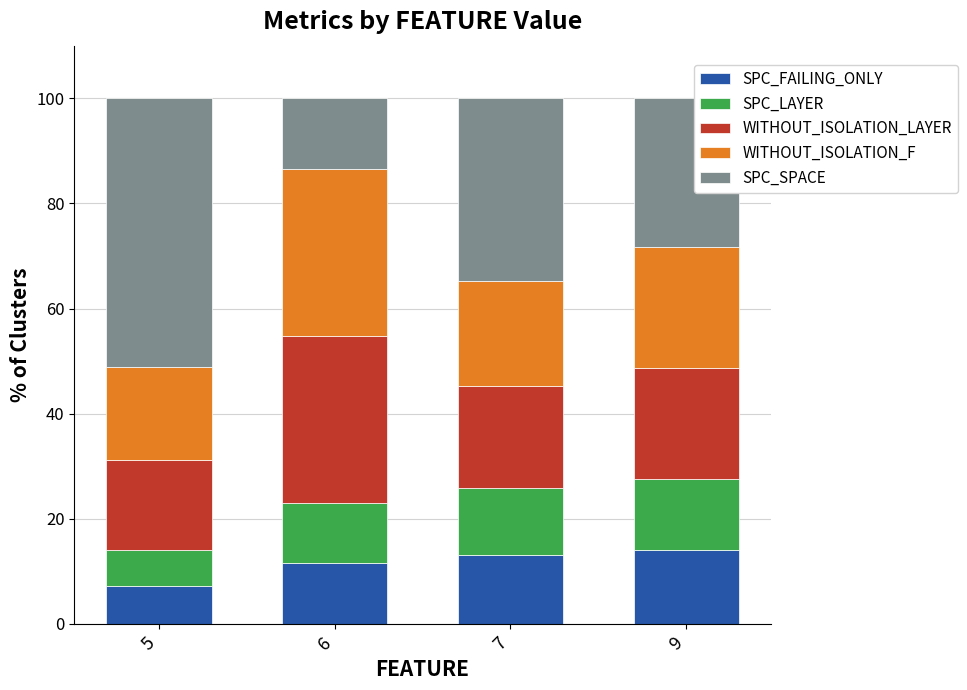

Reading left to right, transcribe the values for SPC_FAILING_ONLY.

5=7.2	6=11.5	7=13.1	9=14.1